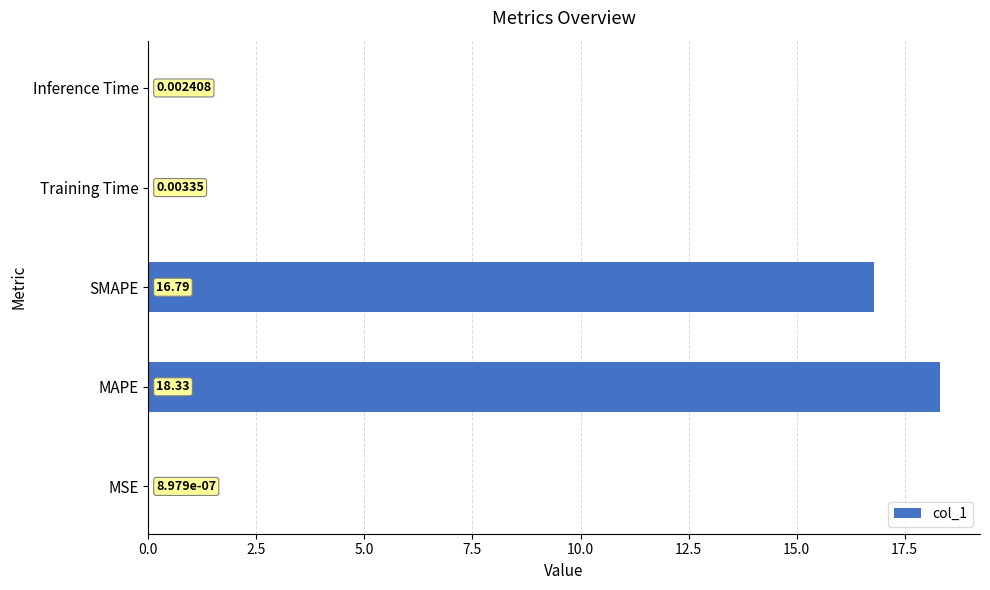

What is the sum of all values?

35.1